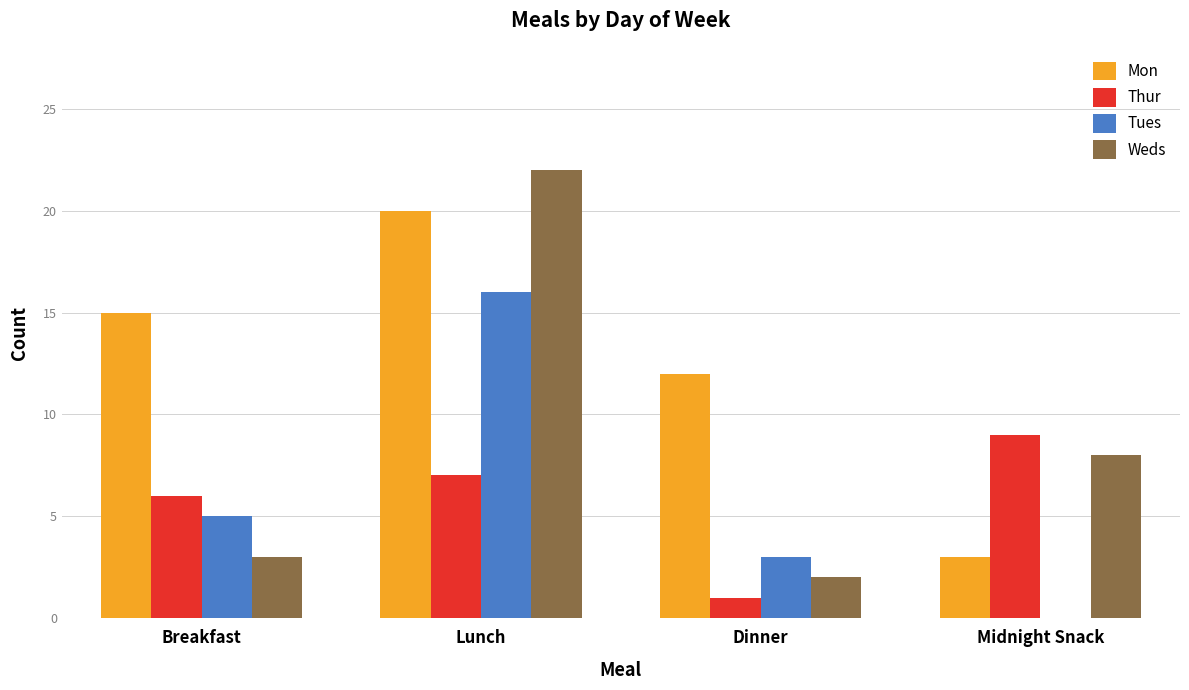

Where does the Weds series first go above 8?

Lunch